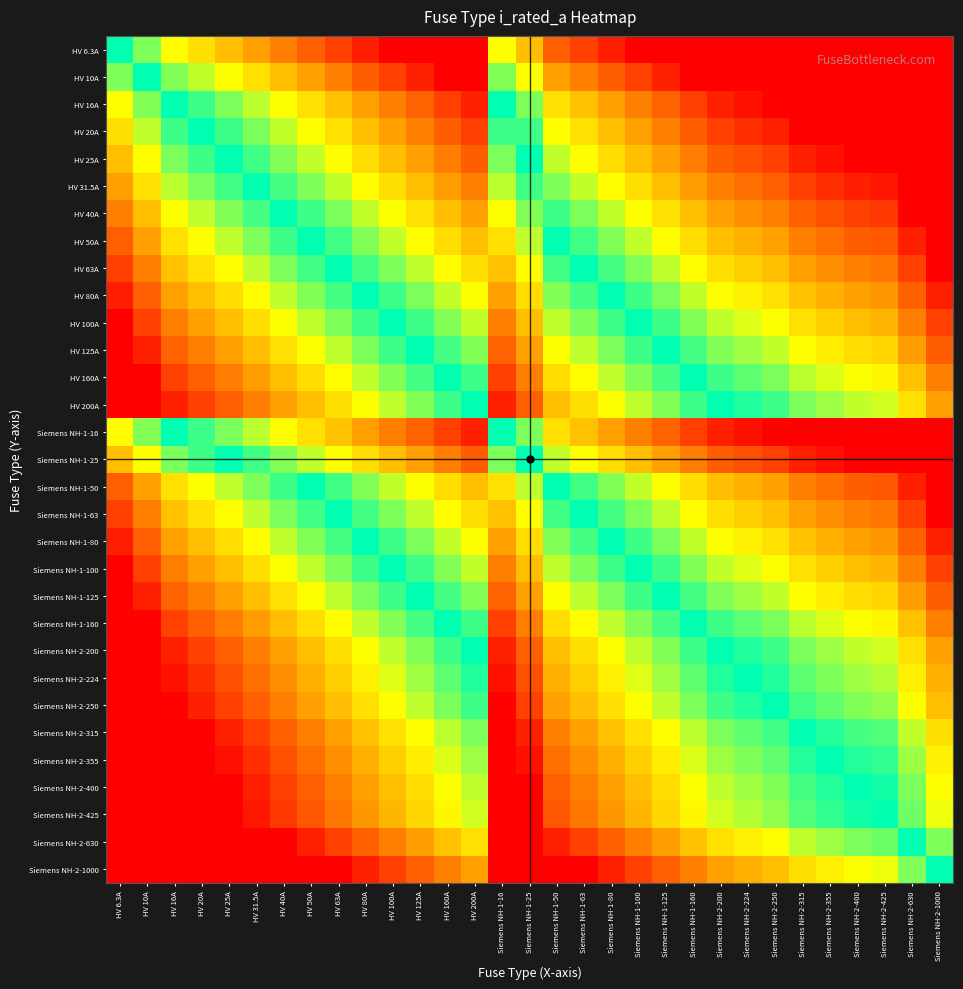

Reading right to left, what are all the values shown in this chart?

HV 6.3A: Siemens NH-2-1000=7.3	Siemens NH-2-630=6.6	Siemens NH-2-425=6.1	Siemens NH-2-400=6.0	Siemens NH-2-355=5.8	Siemens NH-2-315=5.6	Siemens NH-2-250=5.3	Siemens NH-2-224=5.2	Siemens NH-2-200=5.0	Siemens NH-1-160=4.7	Siemens NH-1-125=4.3	Siemens NH-1-100=4.0	Siemens NH-1-80=3.7	Siemens NH-1-63=3.3	Siemens NH-1-50=3.0	Siemens NH-1-25=2.0	Siemens NH-1-16=1.3	HV 200A=5.0	HV 160A=4.7	HV 125A=4.3	HV 100A=4.0	HV 80A=3.7	HV 63A=3.3	HV 50A=3.0	HV 40A=2.7	HV 31.5A=2.3	HV 25A=2.0	HV 20A=1.7	HV 16A=1.3	HV 10A=0.7	HV 6.3A=0.0
HV 10A: Siemens NH-2-1000=6.6	Siemens NH-2-630=6.0	Siemens NH-2-425=5.4	Siemens NH-2-400=5.3	Siemens NH-2-355=5.1	Siemens NH-2-315=5.0	Siemens NH-2-250=4.6	Siemens NH-2-224=4.5	Siemens NH-2-200=4.3	Siemens NH-1-160=4.0	Siemens NH-1-125=3.6	Siemens NH-1-100=3.3	Siemens NH-1-80=3.0	Siemens NH-1-63=2.7	Siemens NH-1-50=2.3	Siemens NH-1-25=1.3	Siemens NH-1-16=0.7	HV 200A=4.3	HV 160A=4.0	HV 125A=3.6	HV 100A=3.3	HV 80A=3.0	HV 63A=2.7	HV 50A=2.3	HV 40A=2.0	HV 31.5A=1.7	HV 25A=1.3	HV 20A=1.0	HV 16A=0.7	HV 10A=0.0	HV 6.3A=-0.7
HV 16A: Siemens NH-2-1000=6.0	Siemens NH-2-630=5.3	Siemens NH-2-425=4.7	Siemens NH-2-400=4.6	Siemens NH-2-355=4.5	Siemens NH-2-315=4.3	Siemens NH-2-250=4.0	Siemens NH-2-224=3.8	Siemens NH-2-200=3.6	Siemens NH-1-160=3.3	Siemens NH-1-125=3.0	Siemens NH-1-100=2.6	Siemens NH-1-80=2.3	Siemens NH-1-63=2.0	Siemens NH-1-50=1.6	Siemens NH-1-25=0.6	Siemens NH-1-16=0.0	HV 200A=3.6	HV 160A=3.3	HV 125A=3.0	HV 100A=2.6	HV 80A=2.3	HV 63A=2.0	HV 50A=1.6	HV 40A=1.3	HV 31.5A=1.0	HV 25A=0.6	HV 20A=0.3	HV 16A=0.0	HV 10A=-0.7	HV 6.3A=-1.3
HV 20A: Siemens NH-2-1000=5.6	Siemens NH-2-630=5.0	Siemens NH-2-425=4.4	Siemens NH-2-400=4.3	Siemens NH-2-355=4.1	Siemens NH-2-315=4.0	Siemens NH-2-250=3.6	Siemens NH-2-224=3.5	Siemens NH-2-200=3.3	Siemens NH-1-160=3.0	Siemens NH-1-125=2.6	Siemens NH-1-100=2.3	Siemens NH-1-80=2.0	Siemens NH-1-63=1.7	Siemens NH-1-50=1.3	Siemens NH-1-25=0.3	Siemens NH-1-16=-0.3	HV 200A=3.3	HV 160A=3.0	HV 125A=2.6	HV 100A=2.3	HV 80A=2.0	HV 63A=1.7	HV 50A=1.3	HV 40A=1.0	HV 31.5A=0.7	HV 25A=0.3	HV 20A=0.0	HV 16A=-0.3	HV 10A=-1.0	HV 6.3A=-1.7
HV 25A: Siemens NH-2-1000=5.3	Siemens NH-2-630=4.7	Siemens NH-2-425=4.1	Siemens NH-2-400=4.0	Siemens NH-2-355=3.8	Siemens NH-2-315=3.7	Siemens NH-2-250=3.3	Siemens NH-2-224=3.2	Siemens NH-2-200=3.0	Siemens NH-1-160=2.7	Siemens NH-1-125=2.3	Siemens NH-1-100=2.0	Siemens NH-1-80=1.7	Siemens NH-1-63=1.3	Siemens NH-1-50=1.0	Siemens NH-1-25=0.0	Siemens NH-1-16=-0.6	HV 200A=3.0	HV 160A=2.7	HV 125A=2.3	HV 100A=2.0	HV 80A=1.7	HV 63A=1.3	HV 50A=1.0	HV 40A=0.7	HV 31.5A=0.3	HV 25A=0.0	HV 20A=-0.3	HV 16A=-0.6	HV 10A=-1.3	HV 6.3A=-2.0
HV 31.5A: Siemens NH-2-1000=5.0	Siemens NH-2-630=4.3	Siemens NH-2-425=3.8	Siemens NH-2-400=3.7	Siemens NH-2-355=3.5	Siemens NH-2-315=3.3	Siemens NH-2-250=3.0	Siemens NH-2-224=2.8	Siemens NH-2-200=2.7	Siemens NH-1-160=2.3	Siemens NH-1-125=2.0	Siemens NH-1-100=1.7	Siemens NH-1-80=1.3	Siemens NH-1-63=1.0	Siemens NH-1-50=0.7	Siemens NH-1-25=-0.3	Siemens NH-1-16=-1.0	HV 200A=2.7	HV 160A=2.3	HV 125A=2.0	HV 100A=1.7	HV 80A=1.3	HV 63A=1.0	HV 50A=0.7	HV 40A=0.3	HV 31.5A=0.0	HV 25A=-0.3	HV 20A=-0.7	HV 16A=-1.0	HV 10A=-1.7	HV 6.3A=-2.3
HV 40A: Siemens NH-2-1000=4.6	Siemens NH-2-630=4.0	Siemens NH-2-425=3.4	Siemens NH-2-400=3.3	Siemens NH-2-355=3.1	Siemens NH-2-315=3.0	Siemens NH-2-250=2.6	Siemens NH-2-224=2.5	Siemens NH-2-200=2.3	Siemens NH-1-160=2.0	Siemens NH-1-125=1.6	Siemens NH-1-100=1.3	Siemens NH-1-80=1.0	Siemens NH-1-63=0.7	Siemens NH-1-50=0.3	Siemens NH-1-25=-0.7	Siemens NH-1-16=-1.3	HV 200A=2.3	HV 160A=2.0	HV 125A=1.6	HV 100A=1.3	HV 80A=1.0	HV 63A=0.7	HV 50A=0.3	HV 40A=0.0	HV 31.5A=-0.3	HV 25A=-0.7	HV 20A=-1.0	HV 16A=-1.3	HV 10A=-2.0	HV 6.3A=-2.7
HV 50A: Siemens NH-2-1000=4.3	Siemens NH-2-630=3.7	Siemens NH-2-425=3.1	Siemens NH-2-400=3.0	Siemens NH-2-355=2.8	Siemens NH-2-315=2.7	Siemens NH-2-250=2.3	Siemens NH-2-224=2.2	Siemens NH-2-200=2.0	Siemens NH-1-160=1.7	Siemens NH-1-125=1.3	Siemens NH-1-100=1.0	Siemens NH-1-80=0.7	Siemens NH-1-63=0.3	Siemens NH-1-50=0.0	Siemens NH-1-25=-1.0	Siemens NH-1-16=-1.6	HV 200A=2.0	HV 160A=1.7	HV 125A=1.3	HV 100A=1.0	HV 80A=0.7	HV 63A=0.3	HV 50A=0.0	HV 40A=-0.3	HV 31.5A=-0.7	HV 25A=-1.0	HV 20A=-1.3	HV 16A=-1.6	HV 10A=-2.3	HV 6.3A=-3.0
HV 63A: Siemens NH-2-1000=4.0	Siemens NH-2-630=3.3	Siemens NH-2-425=2.8	Siemens NH-2-400=2.7	Siemens NH-2-355=2.5	Siemens NH-2-315=2.3	Siemens NH-2-250=2.0	Siemens NH-2-224=1.8	Siemens NH-2-200=1.7	Siemens NH-1-160=1.3	Siemens NH-1-125=1.0	Siemens NH-1-100=0.7	Siemens NH-1-80=0.3	Siemens NH-1-63=0.0	Siemens NH-1-50=-0.3	Siemens NH-1-25=-1.3	Siemens NH-1-16=-2.0	HV 200A=1.7	HV 160A=1.3	HV 125A=1.0	HV 100A=0.7	HV 80A=0.3	HV 63A=0.0	HV 50A=-0.3	HV 40A=-0.7	HV 31.5A=-1.0	HV 25A=-1.3	HV 20A=-1.7	HV 16A=-2.0	HV 10A=-2.7	HV 6.3A=-3.3
HV 80A: Siemens NH-2-1000=3.6	Siemens NH-2-630=3.0	Siemens NH-2-425=2.4	Siemens NH-2-400=2.3	Siemens NH-2-355=2.1	Siemens NH-2-315=2.0	Siemens NH-2-250=1.6	Siemens NH-2-224=1.5	Siemens NH-2-200=1.3	Siemens NH-1-160=1.0	Siemens NH-1-125=0.6	Siemens NH-1-100=0.3	Siemens NH-1-80=0.0	Siemens NH-1-63=-0.3	Siemens NH-1-50=-0.7	Siemens NH-1-25=-1.7	Siemens NH-1-16=-2.3	HV 200A=1.3	HV 160A=1.0	HV 125A=0.6	HV 100A=0.3	HV 80A=0.0	HV 63A=-0.3	HV 50A=-0.7	HV 40A=-1.0	HV 31.5A=-1.3	HV 25A=-1.7	HV 20A=-2.0	HV 16A=-2.3	HV 10A=-3.0	HV 6.3A=-3.7
HV 100A: Siemens NH-2-1000=3.3	Siemens NH-2-630=2.7	Siemens NH-2-425=2.1	Siemens NH-2-400=2.0	Siemens NH-2-355=1.8	Siemens NH-2-315=1.7	Siemens NH-2-250=1.3	Siemens NH-2-224=1.2	Siemens NH-2-200=1.0	Siemens NH-1-160=0.7	Siemens NH-1-125=0.3	Siemens NH-1-100=0.0	Siemens NH-1-80=-0.3	Siemens NH-1-63=-0.7	Siemens NH-1-50=-1.0	Siemens NH-1-25=-2.0	Siemens NH-1-16=-2.6	HV 200A=1.0	HV 160A=0.7	HV 125A=0.3	HV 100A=0.0	HV 80A=-0.3	HV 63A=-0.7	HV 50A=-1.0	HV 40A=-1.3	HV 31.5A=-1.7	HV 25A=-2.0	HV 20A=-2.3	HV 16A=-2.6	HV 10A=-3.3	HV 6.3A=-4.0
HV 125A: Siemens NH-2-1000=3.0	Siemens NH-2-630=2.3	Siemens NH-2-425=1.8	Siemens NH-2-400=1.7	Siemens NH-2-355=1.5	Siemens NH-2-315=1.3	Siemens NH-2-250=1.0	Siemens NH-2-224=0.8	Siemens NH-2-200=0.7	Siemens NH-1-160=0.4	Siemens NH-1-125=0.0	Siemens NH-1-100=-0.3	Siemens NH-1-80=-0.6	Siemens NH-1-63=-1.0	Siemens NH-1-50=-1.3	Siemens NH-1-25=-2.3	Siemens NH-1-16=-3.0	HV 200A=0.7	HV 160A=0.4	HV 125A=0.0	HV 100A=-0.3	HV 80A=-0.6	HV 63A=-1.0	HV 50A=-1.3	HV 40A=-1.6	HV 31.5A=-2.0	HV 25A=-2.3	HV 20A=-2.6	HV 16A=-3.0	HV 10A=-3.6	HV 6.3A=-4.3
HV 160A: Siemens NH-2-1000=2.6	Siemens NH-2-630=2.0	Siemens NH-2-425=1.4	Siemens NH-2-400=1.3	Siemens NH-2-355=1.1	Siemens NH-2-315=1.0	Siemens NH-2-250=0.6	Siemens NH-2-224=0.5	Siemens NH-2-200=0.3	Siemens NH-1-160=0.0	Siemens NH-1-125=-0.4	Siemens NH-1-100=-0.7	Siemens NH-1-80=-1.0	Siemens NH-1-63=-1.3	Siemens NH-1-50=-1.7	Siemens NH-1-25=-2.7	Siemens NH-1-16=-3.3	HV 200A=0.3	HV 160A=0.0	HV 125A=-0.4	HV 100A=-0.7	HV 80A=-1.0	HV 63A=-1.3	HV 50A=-1.7	HV 40A=-2.0	HV 31.5A=-2.3	HV 25A=-2.7	HV 20A=-3.0	HV 16A=-3.3	HV 10A=-4.0	HV 6.3A=-4.7
HV 200A: Siemens NH-2-1000=2.3	Siemens NH-2-630=1.7	Siemens NH-2-425=1.1	Siemens NH-2-400=1.0	Siemens NH-2-355=0.8	Siemens NH-2-315=0.7	Siemens NH-2-250=0.3	Siemens NH-2-224=0.2	Siemens NH-2-200=0.0	Siemens NH-1-160=-0.3	Siemens NH-1-125=-0.7	Siemens NH-1-100=-1.0	Siemens NH-1-80=-1.3	Siemens NH-1-63=-1.7	Siemens NH-1-50=-2.0	Siemens NH-1-25=-3.0	Siemens NH-1-16=-3.6	HV 200A=0.0	HV 160A=-0.3	HV 125A=-0.7	HV 100A=-1.0	HV 80A=-1.3	HV 63A=-1.7	HV 50A=-2.0	HV 40A=-2.3	HV 31.5A=-2.7	HV 25A=-3.0	HV 20A=-3.3	HV 16A=-3.6	HV 10A=-4.3	HV 6.3A=-5.0
Siemens NH-1-16: Siemens NH-2-1000=6.0	Siemens NH-2-630=5.3	Siemens NH-2-425=4.7	Siemens NH-2-400=4.6	Siemens NH-2-355=4.5	Siemens NH-2-315=4.3	Siemens NH-2-250=4.0	Siemens NH-2-224=3.8	Siemens NH-2-200=3.6	Siemens NH-1-160=3.3	Siemens NH-1-125=3.0	Siemens NH-1-100=2.6	Siemens NH-1-80=2.3	Siemens NH-1-63=2.0	Siemens NH-1-50=1.6	Siemens NH-1-25=0.6	Siemens NH-1-16=0.0	HV 200A=3.6	HV 160A=3.3	HV 125A=3.0	HV 100A=2.6	HV 80A=2.3	HV 63A=2.0	HV 50A=1.6	HV 40A=1.3	HV 31.5A=1.0	HV 25A=0.6	HV 20A=0.3	HV 16A=0.0	HV 10A=-0.7	HV 6.3A=-1.3
Siemens NH-1-25: Siemens NH-2-1000=5.3	Siemens NH-2-630=4.7	Siemens NH-2-425=4.1	Siemens NH-2-400=4.0	Siemens NH-2-355=3.8	Siemens NH-2-315=3.7	Siemens NH-2-250=3.3	Siemens NH-2-224=3.2	Siemens NH-2-200=3.0	Siemens NH-1-160=2.7	Siemens NH-1-125=2.3	Siemens NH-1-100=2.0	Siemens NH-1-80=1.7	Siemens NH-1-63=1.3	Siemens NH-1-50=1.0	Siemens NH-1-25=0.0	Siemens NH-1-16=-0.6	HV 200A=3.0	HV 160A=2.7	HV 125A=2.3	HV 100A=2.0	HV 80A=1.7	HV 63A=1.3	HV 50A=1.0	HV 40A=0.7	HV 31.5A=0.3	HV 25A=0.0	HV 20A=-0.3	HV 16A=-0.6	HV 10A=-1.3	HV 6.3A=-2.0
Siemens NH-1-50: Siemens NH-2-1000=4.3	Siemens NH-2-630=3.7	Siemens NH-2-425=3.1	Siemens NH-2-400=3.0	Siemens NH-2-355=2.8	Siemens NH-2-315=2.7	Siemens NH-2-250=2.3	Siemens NH-2-224=2.2	Siemens NH-2-200=2.0	Siemens NH-1-160=1.7	Siemens NH-1-125=1.3	Siemens NH-1-100=1.0	Siemens NH-1-80=0.7	Siemens NH-1-63=0.3	Siemens NH-1-50=0.0	Siemens NH-1-25=-1.0	Siemens NH-1-16=-1.6	HV 200A=2.0	HV 160A=1.7	HV 125A=1.3	HV 100A=1.0	HV 80A=0.7	HV 63A=0.3	HV 50A=0.0	HV 40A=-0.3	HV 31.5A=-0.7	HV 25A=-1.0	HV 20A=-1.3	HV 16A=-1.6	HV 10A=-2.3	HV 6.3A=-3.0
Siemens NH-1-63: Siemens NH-2-1000=4.0	Siemens NH-2-630=3.3	Siemens NH-2-425=2.8	Siemens NH-2-400=2.7	Siemens NH-2-355=2.5	Siemens NH-2-315=2.3	Siemens NH-2-250=2.0	Siemens NH-2-224=1.8	Siemens NH-2-200=1.7	Siemens NH-1-160=1.3	Siemens NH-1-125=1.0	Siemens NH-1-100=0.7	Siemens NH-1-80=0.3	Siemens NH-1-63=0.0	Siemens NH-1-50=-0.3	Siemens NH-1-25=-1.3	Siemens NH-1-16=-2.0	HV 200A=1.7	HV 160A=1.3	HV 125A=1.0	HV 100A=0.7	HV 80A=0.3	HV 63A=0.0	HV 50A=-0.3	HV 40A=-0.7	HV 31.5A=-1.0	HV 25A=-1.3	HV 20A=-1.7	HV 16A=-2.0	HV 10A=-2.7	HV 6.3A=-3.3
Siemens NH-1-80: Siemens NH-2-1000=3.6	Siemens NH-2-630=3.0	Siemens NH-2-425=2.4	Siemens NH-2-400=2.3	Siemens NH-2-355=2.1	Siemens NH-2-315=2.0	Siemens NH-2-250=1.6	Siemens NH-2-224=1.5	Siemens NH-2-200=1.3	Siemens NH-1-160=1.0	Siemens NH-1-125=0.6	Siemens NH-1-100=0.3	Siemens NH-1-80=0.0	Siemens NH-1-63=-0.3	Siemens NH-1-50=-0.7	Siemens NH-1-25=-1.7	Siemens NH-1-16=-2.3	HV 200A=1.3	HV 160A=1.0	HV 125A=0.6	HV 100A=0.3	HV 80A=0.0	HV 63A=-0.3	HV 50A=-0.7	HV 40A=-1.0	HV 31.5A=-1.3	HV 25A=-1.7	HV 20A=-2.0	HV 16A=-2.3	HV 10A=-3.0	HV 6.3A=-3.7
Siemens NH-1-100: Siemens NH-2-1000=3.3	Siemens NH-2-630=2.7	Siemens NH-2-425=2.1	Siemens NH-2-400=2.0	Siemens NH-2-355=1.8	Siemens NH-2-315=1.7	Siemens NH-2-250=1.3	Siemens NH-2-224=1.2	Siemens NH-2-200=1.0	Siemens NH-1-160=0.7	Siemens NH-1-125=0.3	Siemens NH-1-100=0.0	Siemens NH-1-80=-0.3	Siemens NH-1-63=-0.7	Siemens NH-1-50=-1.0	Siemens NH-1-25=-2.0	Siemens NH-1-16=-2.6	HV 200A=1.0	HV 160A=0.7	HV 125A=0.3	HV 100A=0.0	HV 80A=-0.3	HV 63A=-0.7	HV 50A=-1.0	HV 40A=-1.3	HV 31.5A=-1.7	HV 25A=-2.0	HV 20A=-2.3	HV 16A=-2.6	HV 10A=-3.3	HV 6.3A=-4.0
Siemens NH-1-125: Siemens NH-2-1000=3.0	Siemens NH-2-630=2.3	Siemens NH-2-425=1.8	Siemens NH-2-400=1.7	Siemens NH-2-355=1.5	Siemens NH-2-315=1.3	Siemens NH-2-250=1.0	Siemens NH-2-224=0.8	Siemens NH-2-200=0.7	Siemens NH-1-160=0.4	Siemens NH-1-125=0.0	Siemens NH-1-100=-0.3	Siemens NH-1-80=-0.6	Siemens NH-1-63=-1.0	Siemens NH-1-50=-1.3	Siemens NH-1-25=-2.3	Siemens NH-1-16=-3.0	HV 200A=0.7	HV 160A=0.4	HV 125A=0.0	HV 100A=-0.3	HV 80A=-0.6	HV 63A=-1.0	HV 50A=-1.3	HV 40A=-1.6	HV 31.5A=-2.0	HV 25A=-2.3	HV 20A=-2.6	HV 16A=-3.0	HV 10A=-3.6	HV 6.3A=-4.3
Siemens NH-1-160: Siemens NH-2-1000=2.6	Siemens NH-2-630=2.0	Siemens NH-2-425=1.4	Siemens NH-2-400=1.3	Siemens NH-2-355=1.1	Siemens NH-2-315=1.0	Siemens NH-2-250=0.6	Siemens NH-2-224=0.5	Siemens NH-2-200=0.3	Siemens NH-1-160=0.0	Siemens NH-1-125=-0.4	Siemens NH-1-100=-0.7	Siemens NH-1-80=-1.0	Siemens NH-1-63=-1.3	Siemens NH-1-50=-1.7	Siemens NH-1-25=-2.7	Siemens NH-1-16=-3.3	HV 200A=0.3	HV 160A=0.0	HV 125A=-0.4	HV 100A=-0.7	HV 80A=-1.0	HV 63A=-1.3	HV 50A=-1.7	HV 40A=-2.0	HV 31.5A=-2.3	HV 25A=-2.7	HV 20A=-3.0	HV 16A=-3.3	HV 10A=-4.0	HV 6.3A=-4.7
Siemens NH-2-200: Siemens NH-2-1000=2.3	Siemens NH-2-630=1.7	Siemens NH-2-425=1.1	Siemens NH-2-400=1.0	Siemens NH-2-355=0.8	Siemens NH-2-315=0.7	Siemens NH-2-250=0.3	Siemens NH-2-224=0.2	Siemens NH-2-200=0.0	Siemens NH-1-160=-0.3	Siemens NH-1-125=-0.7	Siemens NH-1-100=-1.0	Siemens NH-1-80=-1.3	Siemens NH-1-63=-1.7	Siemens NH-1-50=-2.0	Siemens NH-1-25=-3.0	Siemens NH-1-16=-3.6	HV 200A=0.0	HV 160A=-0.3	HV 125A=-0.7	HV 100A=-1.0	HV 80A=-1.3	HV 63A=-1.7	HV 50A=-2.0	HV 40A=-2.3	HV 31.5A=-2.7	HV 25A=-3.0	HV 20A=-3.3	HV 16A=-3.6	HV 10A=-4.3	HV 6.3A=-5.0
Siemens NH-2-224: Siemens NH-2-1000=2.2	Siemens NH-2-630=1.5	Siemens NH-2-425=0.9	Siemens NH-2-400=0.8	Siemens NH-2-355=0.7	Siemens NH-2-315=0.5	Siemens NH-2-250=0.2	Siemens NH-2-224=0.0	Siemens NH-2-200=-0.2	Siemens NH-1-160=-0.5	Siemens NH-1-125=-0.8	Siemens NH-1-100=-1.2	Siemens NH-1-80=-1.5	Siemens NH-1-63=-1.8	Siemens NH-1-50=-2.2	Siemens NH-1-25=-3.2	Siemens NH-1-16=-3.8	HV 200A=-0.2	HV 160A=-0.5	HV 125A=-0.8	HV 100A=-1.2	HV 80A=-1.5	HV 63A=-1.8	HV 50A=-2.2	HV 40A=-2.5	HV 31.5A=-2.8	HV 25A=-3.2	HV 20A=-3.5	HV 16A=-3.8	HV 10A=-4.5	HV 6.3A=-5.2
Siemens NH-2-250: Siemens NH-2-1000=2.0	Siemens NH-2-630=1.3	Siemens NH-2-425=0.8	Siemens NH-2-400=0.7	Siemens NH-2-355=0.5	Siemens NH-2-315=0.3	Siemens NH-2-250=0.0	Siemens NH-2-224=-0.2	Siemens NH-2-200=-0.3	Siemens NH-1-160=-0.6	Siemens NH-1-125=-1.0	Siemens NH-1-100=-1.3	Siemens NH-1-80=-1.6	Siemens NH-1-63=-2.0	Siemens NH-1-50=-2.3	Siemens NH-1-25=-3.3	Siemens NH-1-16=-4.0	HV 200A=-0.3	HV 160A=-0.6	HV 125A=-1.0	HV 100A=-1.3	HV 80A=-1.6	HV 63A=-2.0	HV 50A=-2.3	HV 40A=-2.6	HV 31.5A=-3.0	HV 25A=-3.3	HV 20A=-3.6	HV 16A=-4.0	HV 10A=-4.6	HV 6.3A=-5.3
Siemens NH-2-315: Siemens NH-2-1000=1.7	Siemens NH-2-630=1.0	Siemens NH-2-425=0.4	Siemens NH-2-400=0.3	Siemens NH-2-355=0.2	Siemens NH-2-315=0.0	Siemens NH-2-250=-0.3	Siemens NH-2-224=-0.5	Siemens NH-2-200=-0.7	Siemens NH-1-160=-1.0	Siemens NH-1-125=-1.3	Siemens NH-1-100=-1.7	Siemens NH-1-80=-2.0	Siemens NH-1-63=-2.3	Siemens NH-1-50=-2.7	Siemens NH-1-25=-3.7	Siemens NH-1-16=-4.3	HV 200A=-0.7	HV 160A=-1.0	HV 125A=-1.3	HV 100A=-1.7	HV 80A=-2.0	HV 63A=-2.3	HV 50A=-2.7	HV 40A=-3.0	HV 31.5A=-3.3	HV 25A=-3.7	HV 20A=-4.0	HV 16A=-4.3	HV 10A=-5.0	HV 6.3A=-5.6
Siemens NH-2-355: Siemens NH-2-1000=1.5	Siemens NH-2-630=0.8	Siemens NH-2-425=0.3	Siemens NH-2-400=0.2	Siemens NH-2-355=0.0	Siemens NH-2-315=-0.2	Siemens NH-2-250=-0.5	Siemens NH-2-224=-0.7	Siemens NH-2-200=-0.8	Siemens NH-1-160=-1.1	Siemens NH-1-125=-1.5	Siemens NH-1-100=-1.8	Siemens NH-1-80=-2.1	Siemens NH-1-63=-2.5	Siemens NH-1-50=-2.8	Siemens NH-1-25=-3.8	Siemens NH-1-16=-4.5	HV 200A=-0.8	HV 160A=-1.1	HV 125A=-1.5	HV 100A=-1.8	HV 80A=-2.1	HV 63A=-2.5	HV 50A=-2.8	HV 40A=-3.1	HV 31.5A=-3.5	HV 25A=-3.8	HV 20A=-4.1	HV 16A=-4.5	HV 10A=-5.1	HV 6.3A=-5.8
Siemens NH-2-400: Siemens NH-2-1000=1.3	Siemens NH-2-630=0.7	Siemens NH-2-425=0.1	Siemens NH-2-400=0.0	Siemens NH-2-355=-0.2	Siemens NH-2-315=-0.3	Siemens NH-2-250=-0.7	Siemens NH-2-224=-0.8	Siemens NH-2-200=-1.0	Siemens NH-1-160=-1.3	Siemens NH-1-125=-1.7	Siemens NH-1-100=-2.0	Siemens NH-1-80=-2.3	Siemens NH-1-63=-2.7	Siemens NH-1-50=-3.0	Siemens NH-1-25=-4.0	Siemens NH-1-16=-4.6	HV 200A=-1.0	HV 160A=-1.3	HV 125A=-1.7	HV 100A=-2.0	HV 80A=-2.3	HV 63A=-2.7	HV 50A=-3.0	HV 40A=-3.3	HV 31.5A=-3.7	HV 25A=-4.0	HV 20A=-4.3	HV 16A=-4.6	HV 10A=-5.3	HV 6.3A=-6.0
Siemens NH-2-425: Siemens NH-2-1000=1.2	Siemens NH-2-630=0.6	Siemens NH-2-425=0.0	Siemens NH-2-400=-0.1	Siemens NH-2-355=-0.3	Siemens NH-2-315=-0.4	Siemens NH-2-250=-0.8	Siemens NH-2-224=-0.9	Siemens NH-2-200=-1.1	Siemens NH-1-160=-1.4	Siemens NH-1-125=-1.8	Siemens NH-1-100=-2.1	Siemens NH-1-80=-2.4	Siemens NH-1-63=-2.8	Siemens NH-1-50=-3.1	Siemens NH-1-25=-4.1	Siemens NH-1-16=-4.7	HV 200A=-1.1	HV 160A=-1.4	HV 125A=-1.8	HV 100A=-2.1	HV 80A=-2.4	HV 63A=-2.8	HV 50A=-3.1	HV 40A=-3.4	HV 31.5A=-3.8	HV 25A=-4.1	HV 20A=-4.4	HV 16A=-4.7	HV 10A=-5.4	HV 6.3A=-6.1
Siemens NH-2-630: Siemens NH-2-1000=0.7	Siemens NH-2-630=0.0	Siemens NH-2-425=-0.6	Siemens NH-2-400=-0.7	Siemens NH-2-355=-0.8	Siemens NH-2-315=-1.0	Siemens NH-2-250=-1.3	Siemens NH-2-224=-1.5	Siemens NH-2-200=-1.7	Siemens NH-1-160=-2.0	Siemens NH-1-125=-2.3	Siemens NH-1-100=-2.7	Siemens NH-1-80=-3.0	Siemens NH-1-63=-3.3	Siemens NH-1-50=-3.7	Siemens NH-1-25=-4.7	Siemens NH-1-16=-5.3	HV 200A=-1.7	HV 160A=-2.0	HV 125A=-2.3	HV 100A=-2.7	HV 80A=-3.0	HV 63A=-3.3	HV 50A=-3.7	HV 40A=-4.0	HV 31.5A=-4.3	HV 25A=-4.7	HV 20A=-5.0	HV 16A=-5.3	HV 10A=-6.0	HV 6.3A=-6.6
Siemens NH-2-1000: Siemens NH-2-1000=0.0	Siemens NH-2-630=-0.7	Siemens NH-2-425=-1.2	Siemens NH-2-400=-1.3	Siemens NH-2-355=-1.5	Siemens NH-2-315=-1.7	Siemens NH-2-250=-2.0	Siemens NH-2-224=-2.2	Siemens NH-2-200=-2.3	Siemens NH-1-160=-2.6	Siemens NH-1-125=-3.0	Siemens NH-1-100=-3.3	Siemens NH-1-80=-3.6	Siemens NH-1-63=-4.0	Siemens NH-1-50=-4.3	Siemens NH-1-25=-5.3	Siemens NH-1-16=-6.0	HV 200A=-2.3	HV 160A=-2.6	HV 125A=-3.0	HV 100A=-3.3	HV 80A=-3.6	HV 63A=-4.0	HV 50A=-4.3	HV 40A=-4.6	HV 31.5A=-5.0	HV 25A=-5.3	HV 20A=-5.6	HV 16A=-6.0	HV 10A=-6.6	HV 6.3A=-7.3